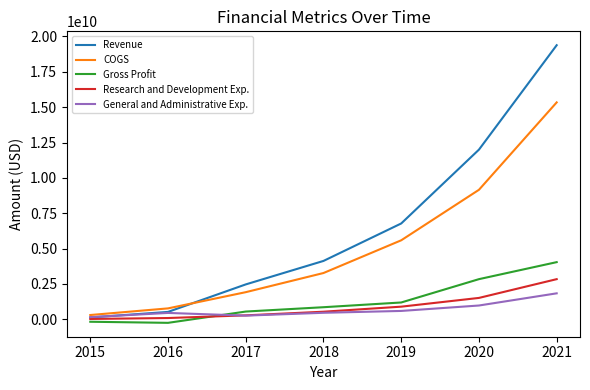

Which series has the largest range (max minus min)?

Revenue